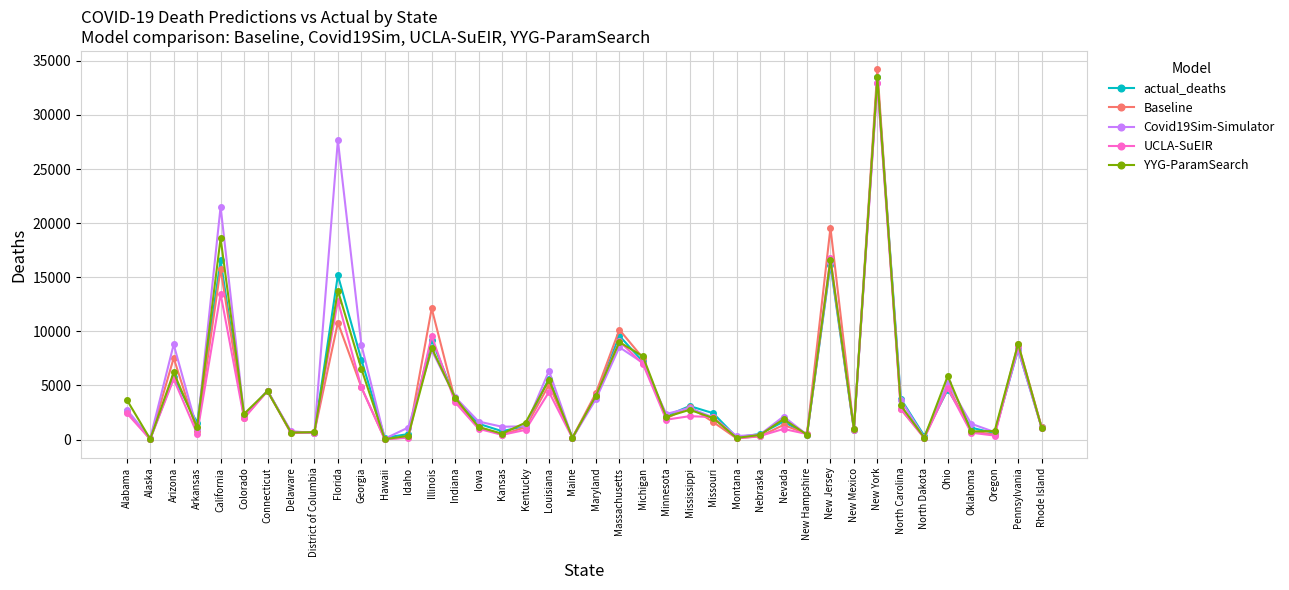

Which series has the largest range (max minus min)?

Baseline